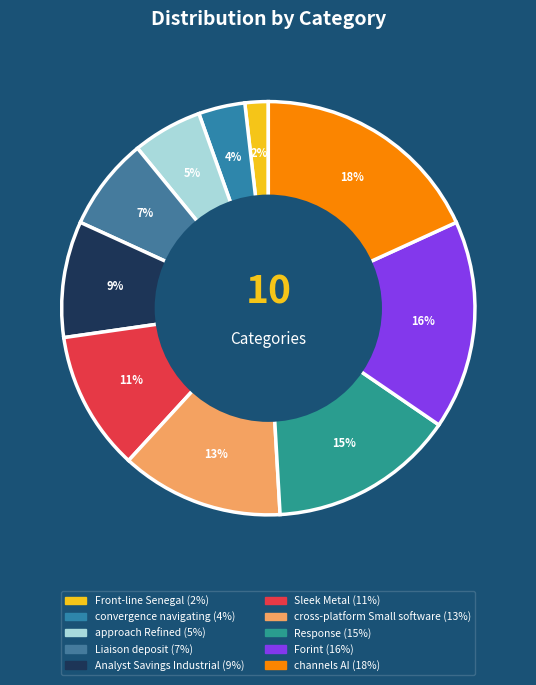

To the nearest percent, what portion does convergence navigating represent?

4%